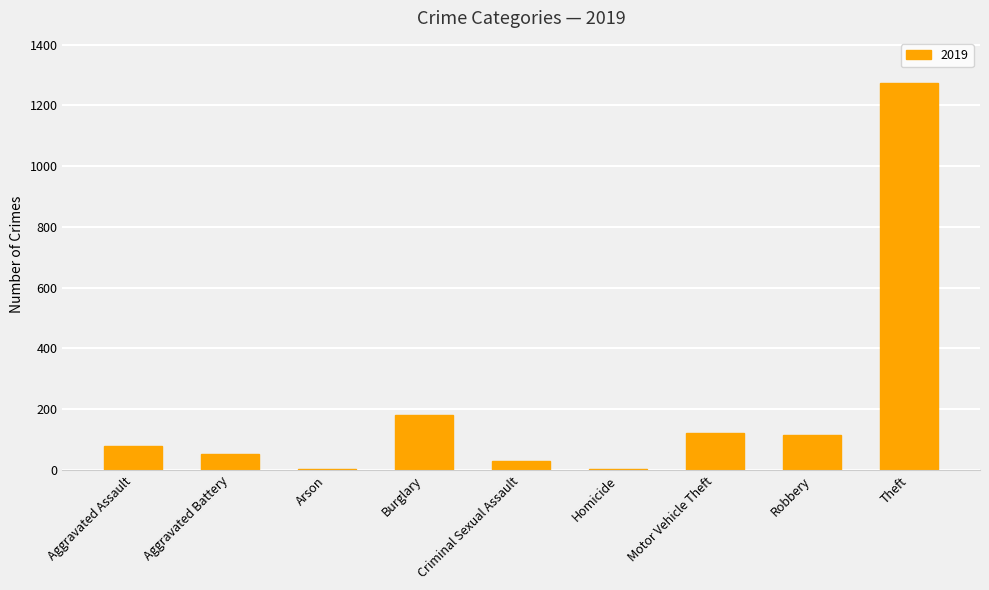

What is the greatest value displayed?

1272